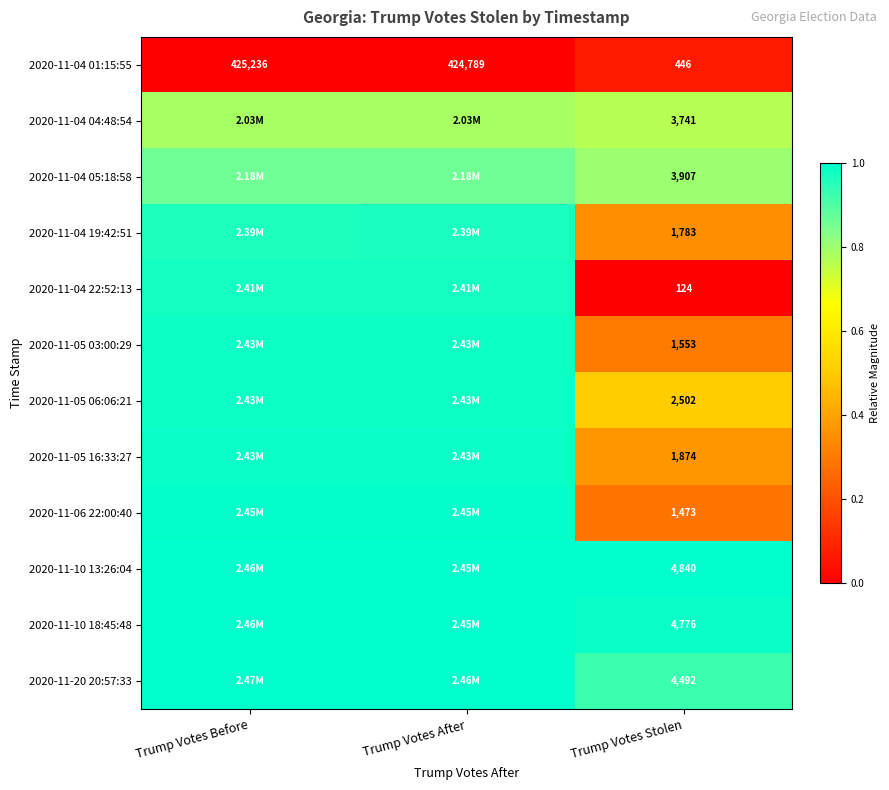

Is the value of 2020-11-10 18:45:48 at Trump Votes Stolen greater than the value of 2020-11-20 20:57:33 at Trump Votes Stolen?

Yes